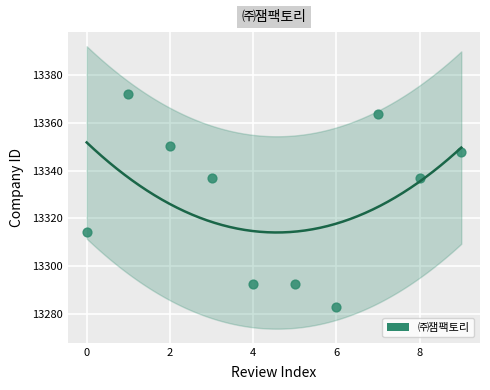

What is the range of Y values (max minus min)?

89.3